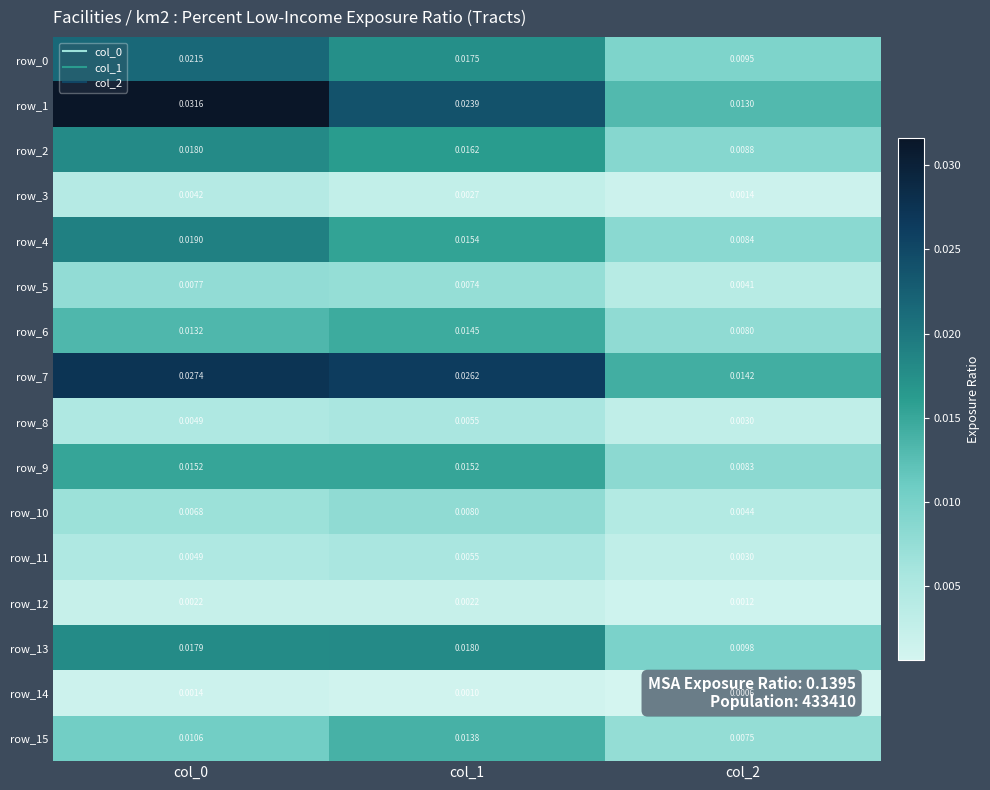

How many row_12 values are between 0 and 1?

3